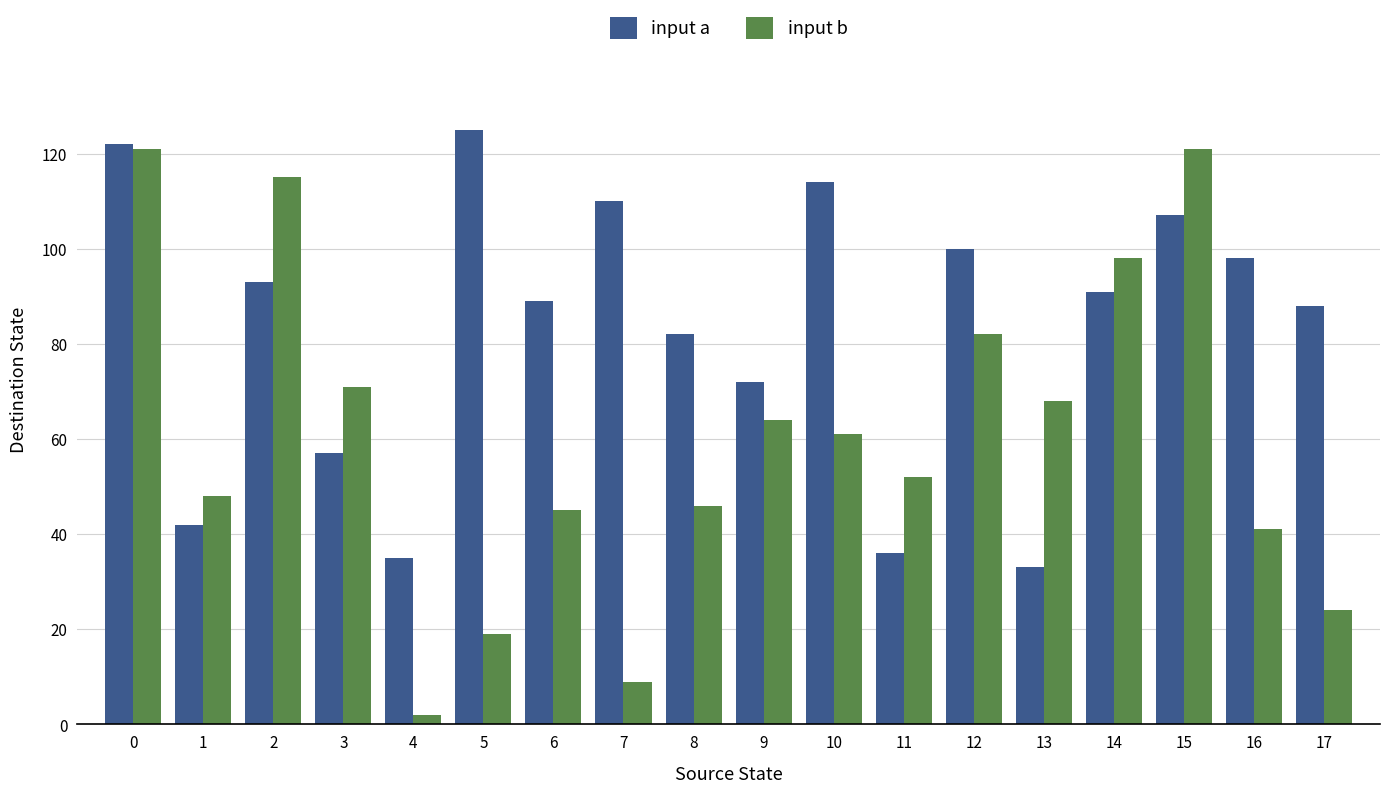

What are all the series names shown in the legend?

input a, input b